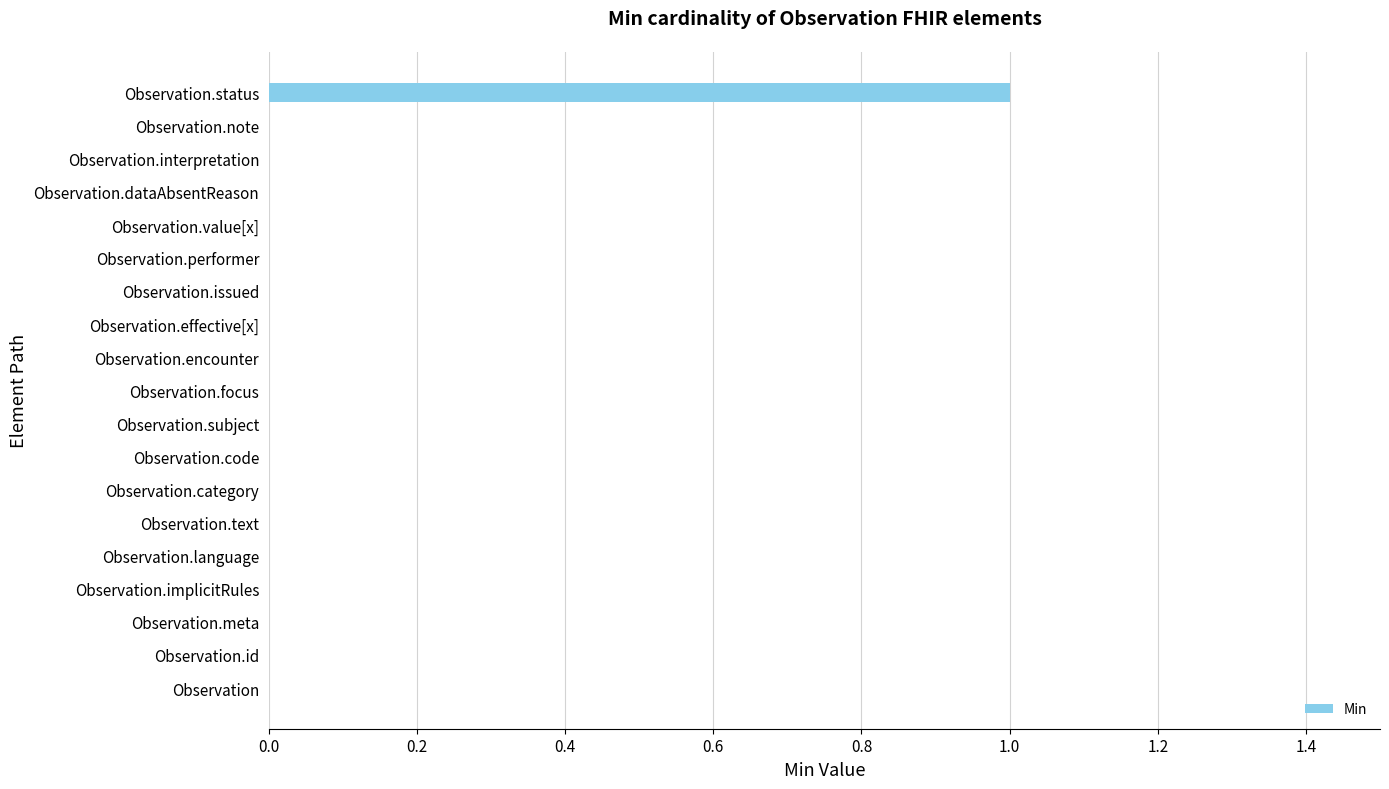

Are the bars horizontal?

Yes